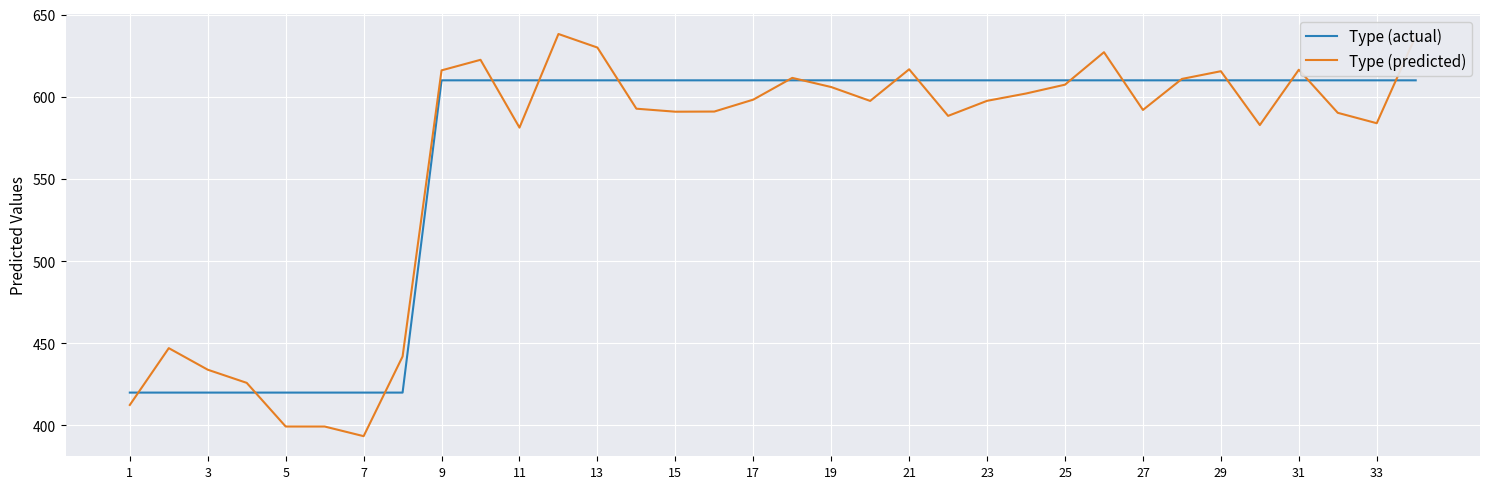

List the series in order of their peak value, lowest first.

Type (actual), Type (predicted)